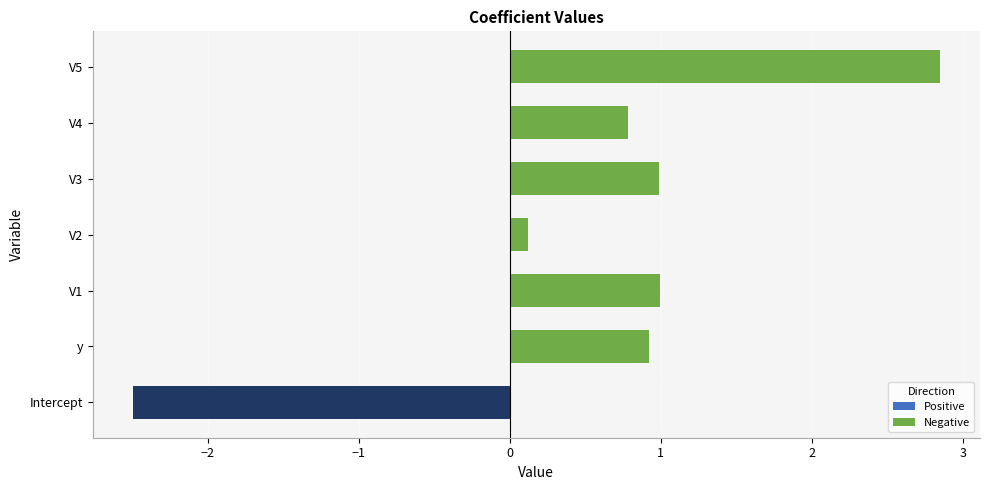

What is the difference between the values at V5 and Intercept?

5.3